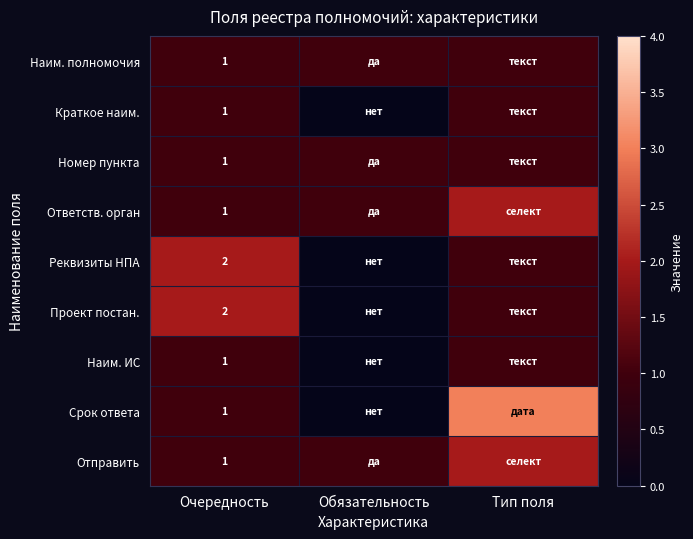

True or false: Номер пункта has a value of 1 at Очередность.

True